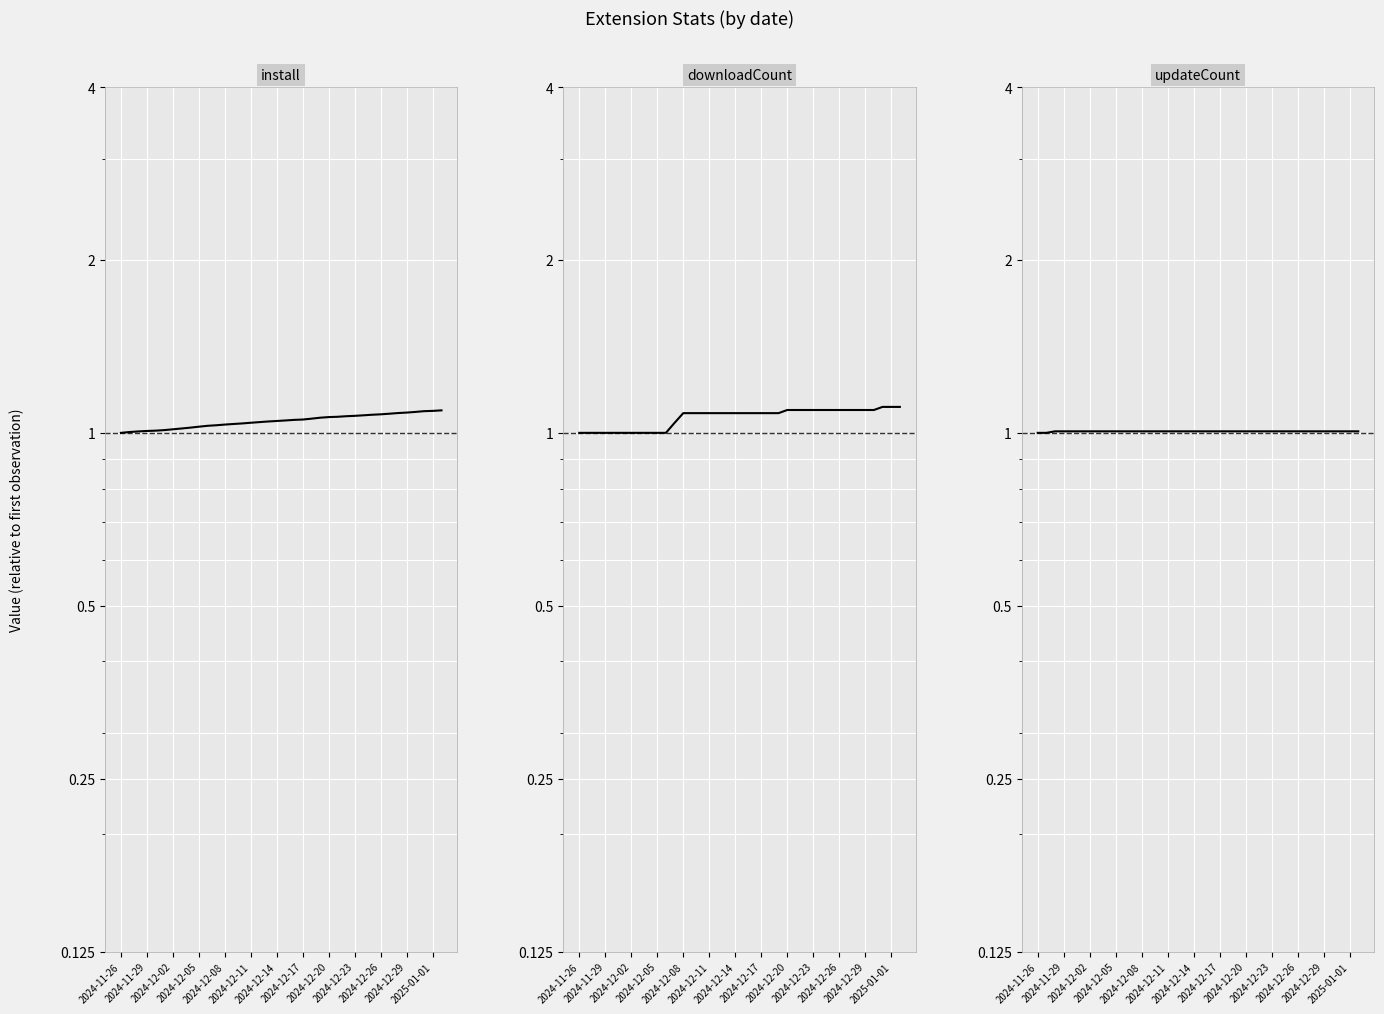

Where do updateCount and install first cross each other?

2024-11-29 and 2024-12-02